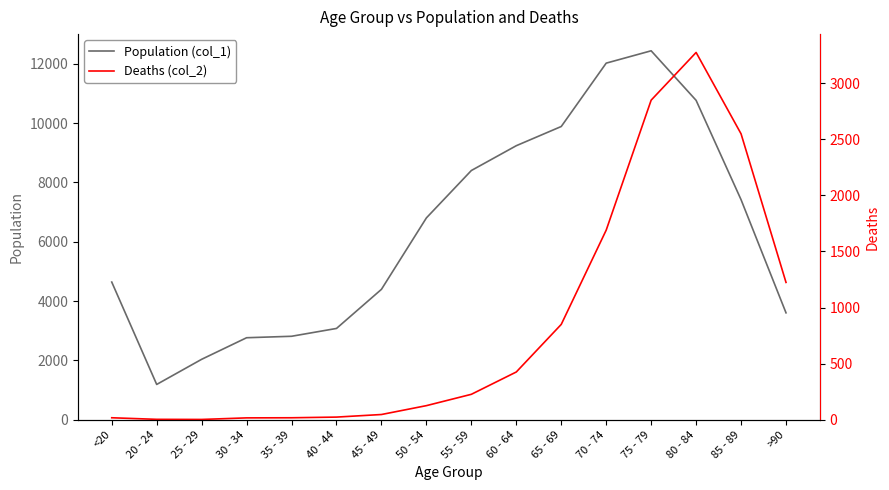

True or false: Deaths (col_2) has a value of 43 at 50 - 54.

False